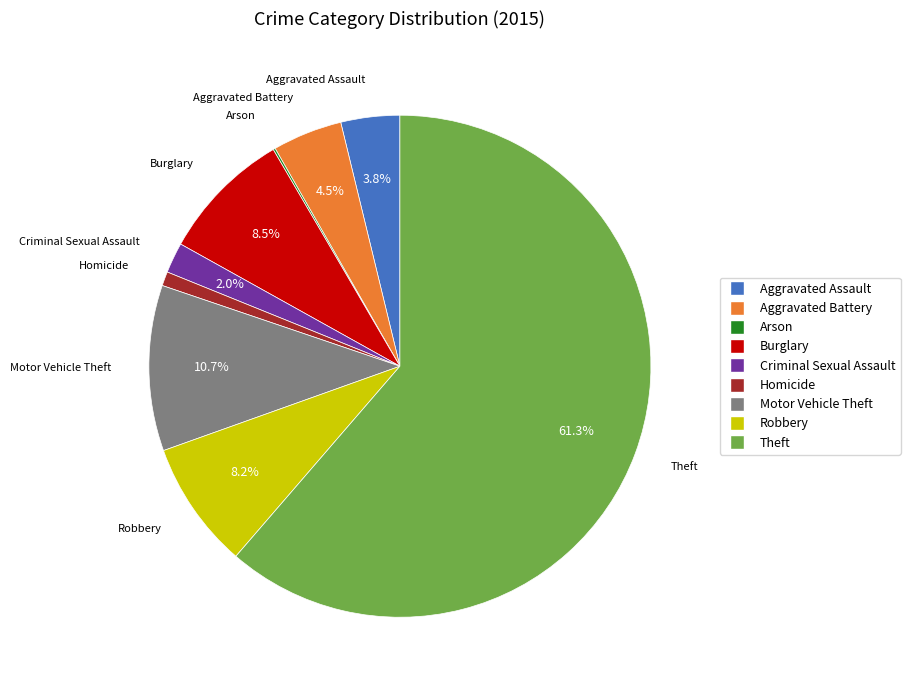

What is the largest slice in the pie chart?

Theft